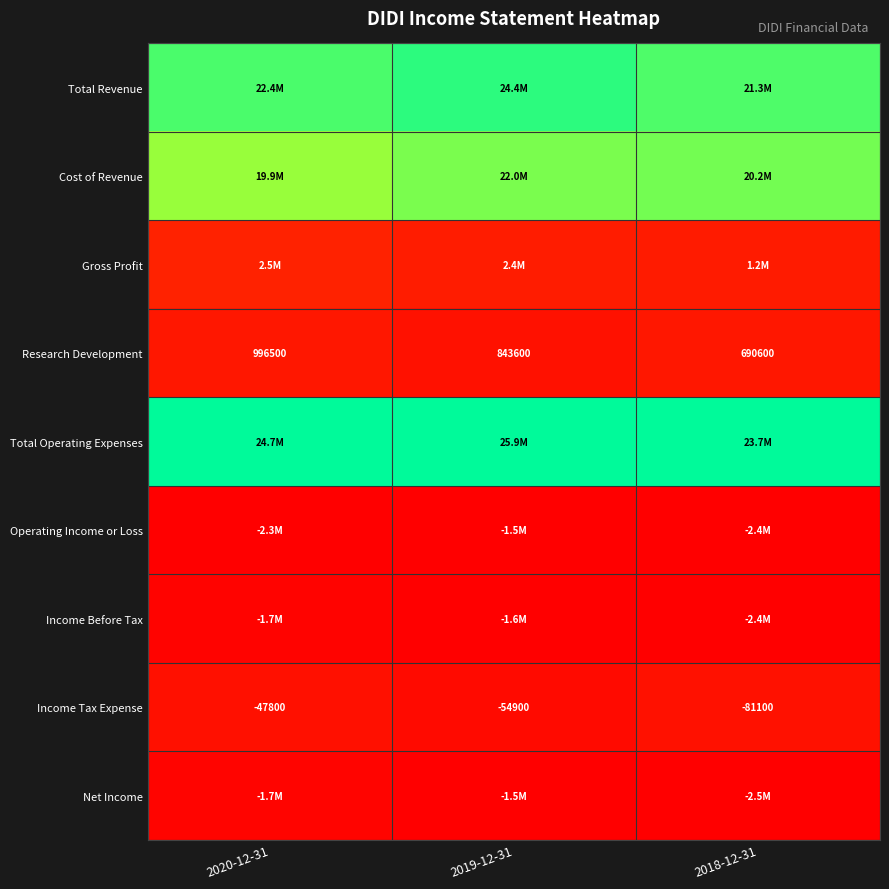

Which series has the largest total across all categories?

Total Operating Expenses